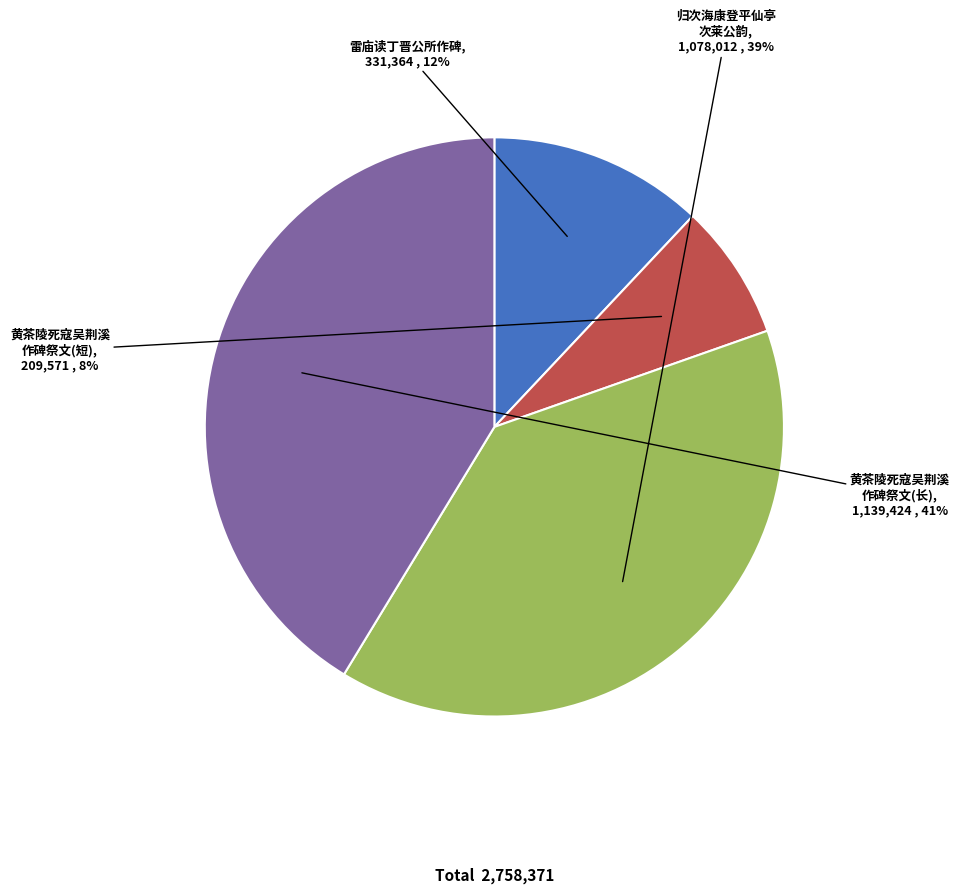

Which category has the smallest portion of the pie?

黄茶陵死寇吴荆溪 作碑祭文(短)